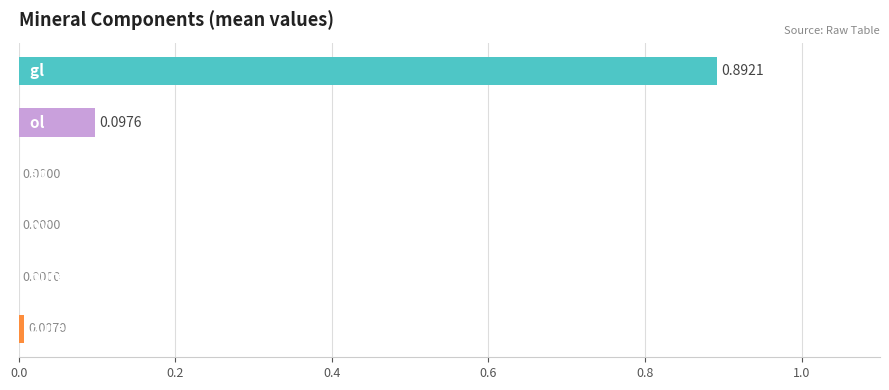

What is the sum of all values?

1.0